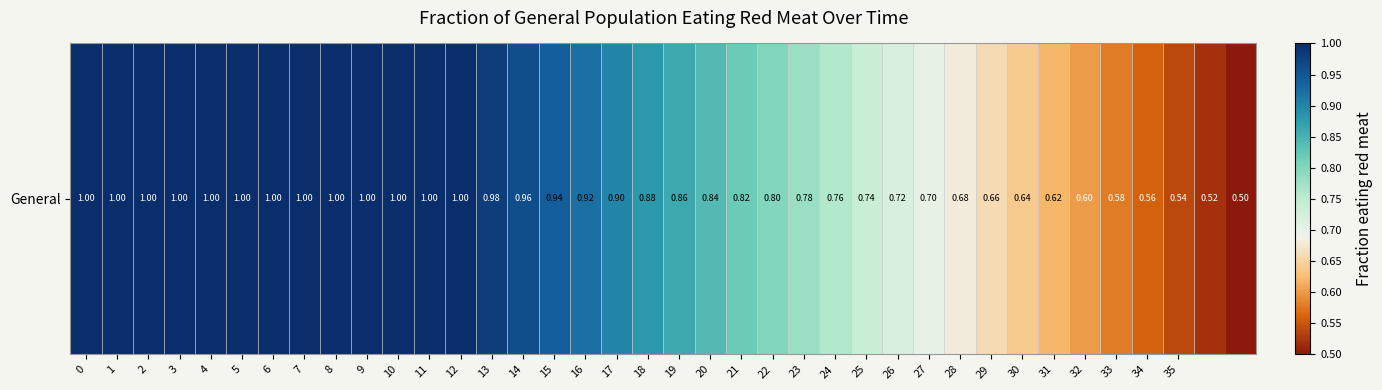

List the labels in order of value, largest first.

0, 1, 2, 3, 4, 5, 6, 7, 8, 9, 10, 11, 12, 13, 14, 15, 16, 17, 18, 19, 20, 21, 22, 23, 24, 25, 26, 27, 28, 29, 30, 31, 32, 33, 34, 35, 36, 37